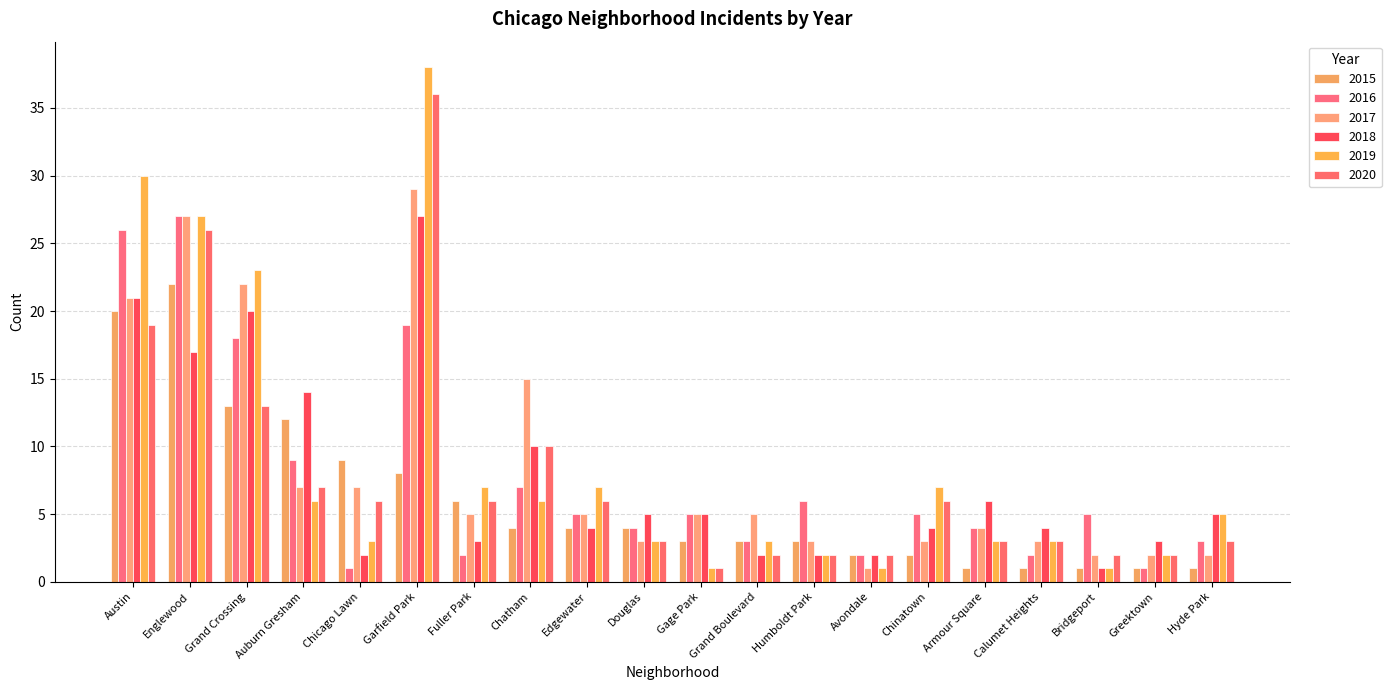

Between Hyde Park and Armour Square, which is larger?

Hyde Park